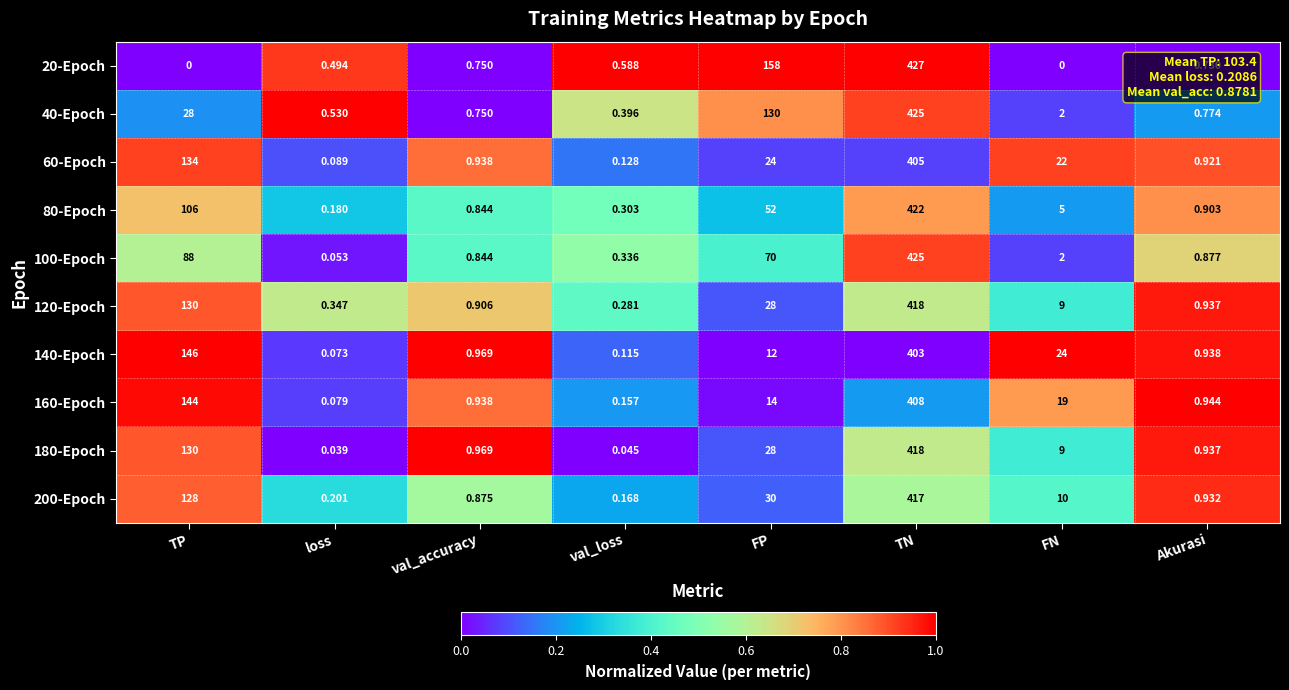

Where is 140-Epoch nearest to the value 201?

TP